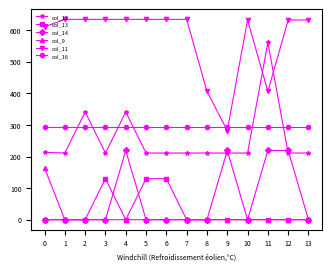

Between 5 and 13, which series saw the biggest shift?

col_13